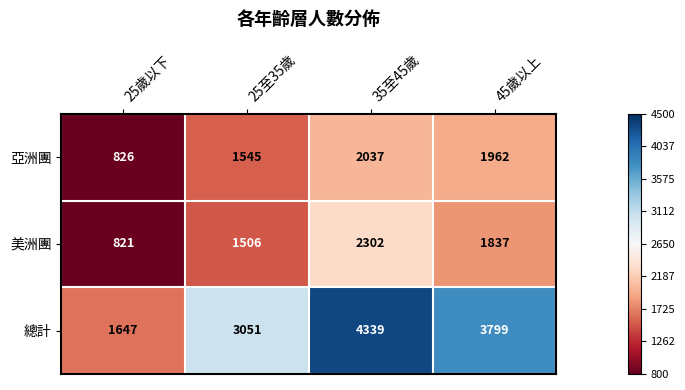

What is the maximum value shown in the chart?

4339